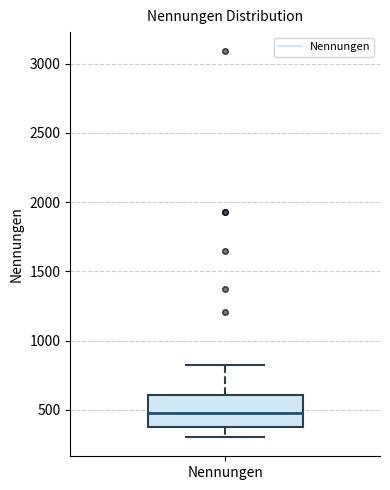

Transcribe this box plot: give where the median line is, the range the box spans, and where the two whiskers end, as read against the y-axis. The values are not printed on the chart, so give them approximately, as read against the axis.

median 500, box 400 to 600, whiskers 300 to 800